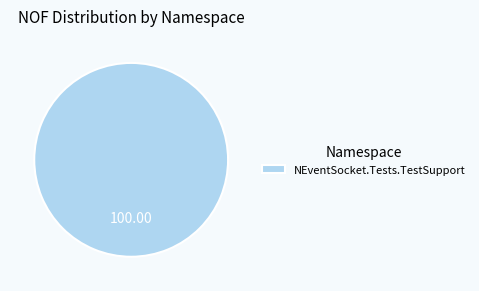

Rank the categories by value from lowest to highest.

NEventSocket.Tests.TestSupport